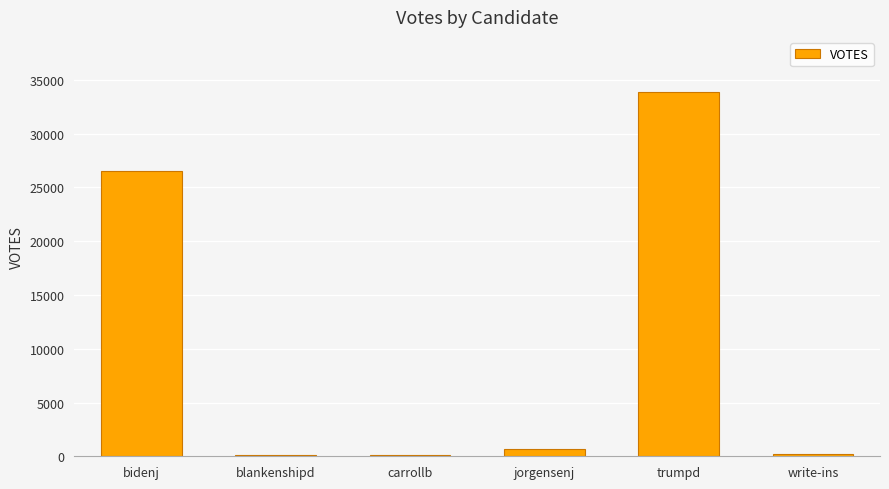

Which category has the highest value across all series?

trumpd